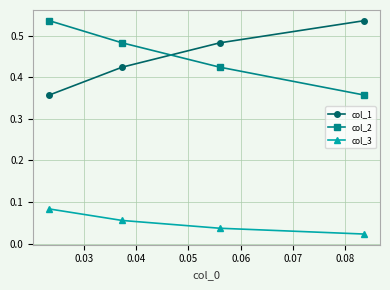

How many col_3 values are between 0 and 1?

4